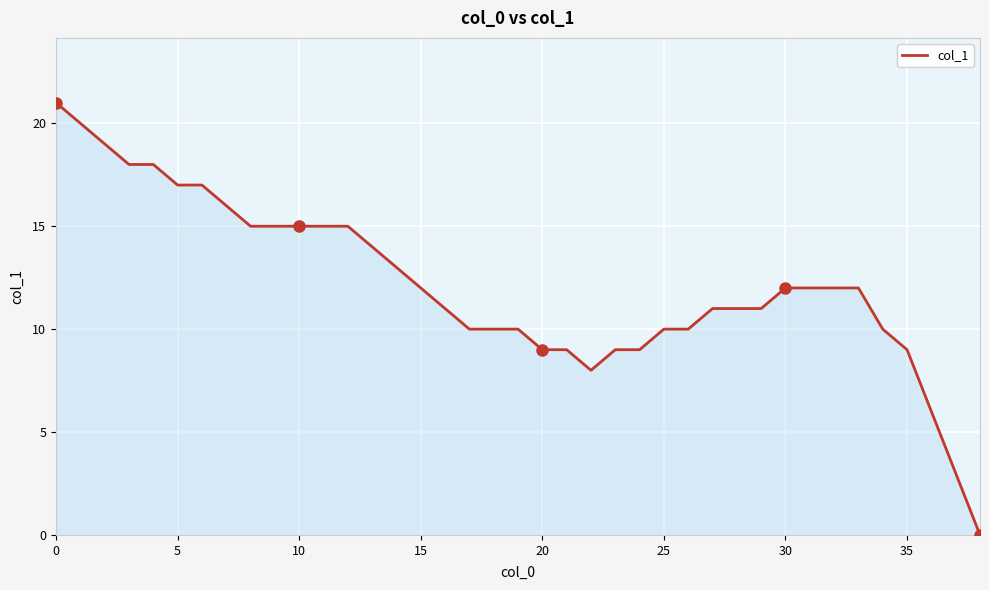

Count the number of categories in the chart.

39